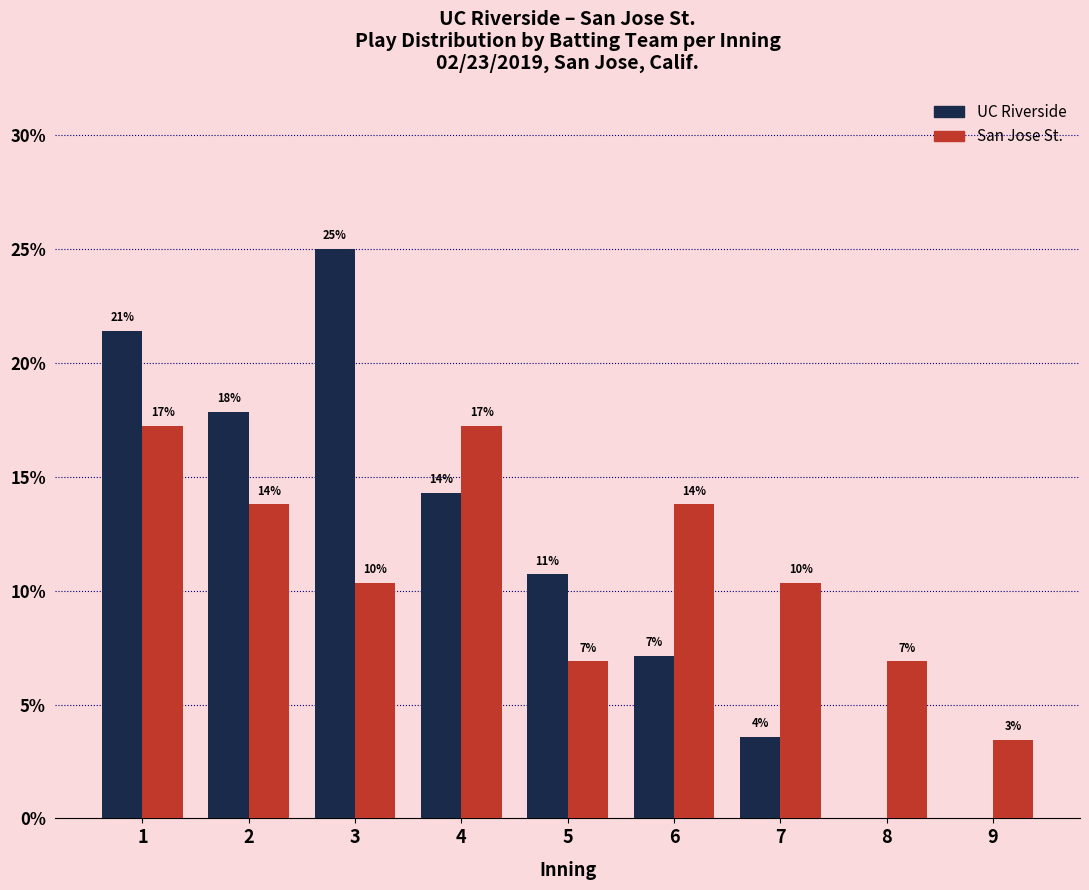

What are all the series names shown in the legend?

UC Riverside, San Jose St.